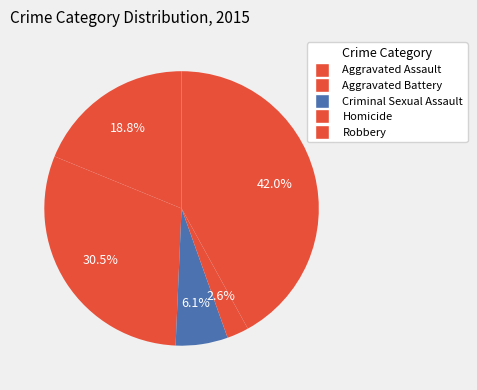

The Aggravated Assault slice represents 12% of the pie. True or false?

False